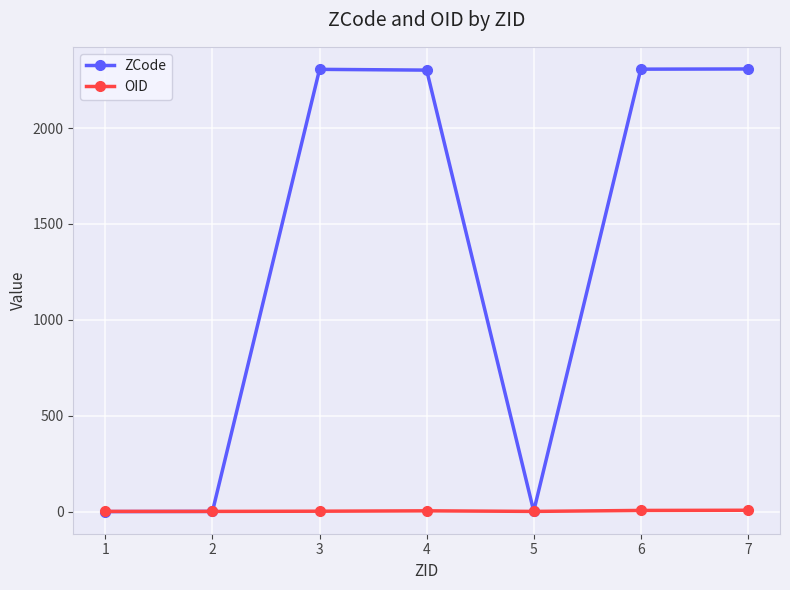

Count the number of categories in the chart.

7